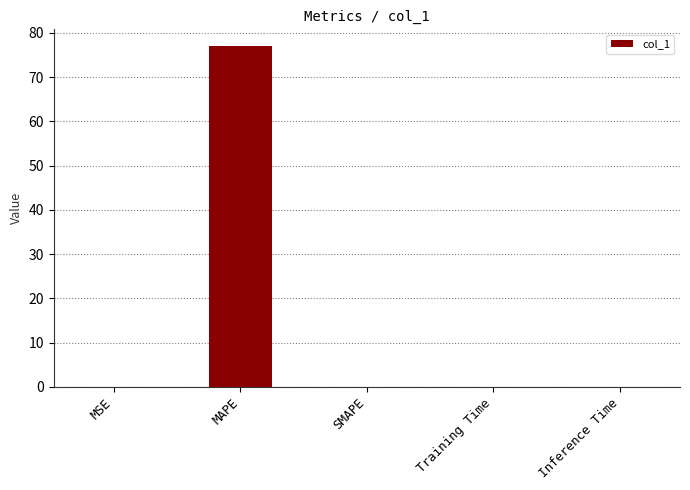

Is it true that the value at MSE is 0.0?

True